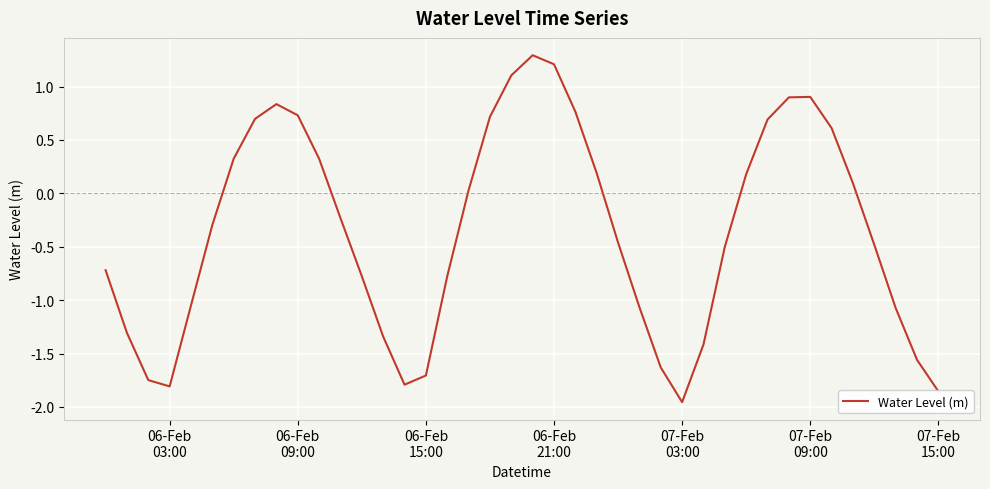

How many values are below zero?

22